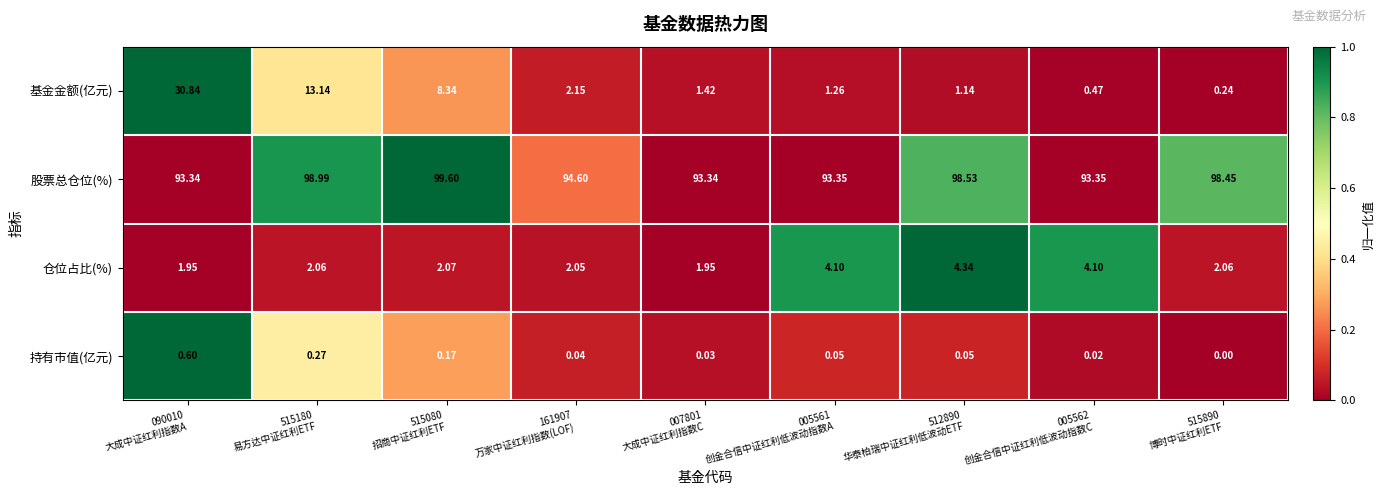

List the series in order of their peak value, highest first.

股票总仓位(%), 基金金额(亿元), 仓位占比(%), 持有市值(亿元)